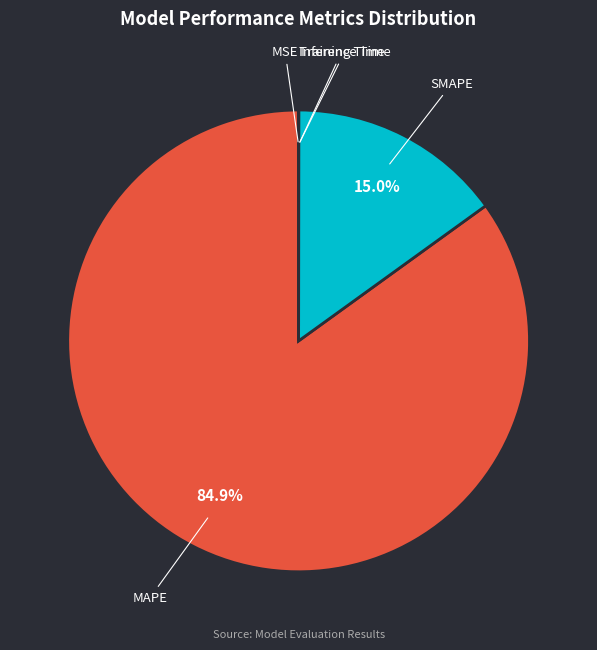

The MAPE slice represents 85% of the pie. True or false?

True